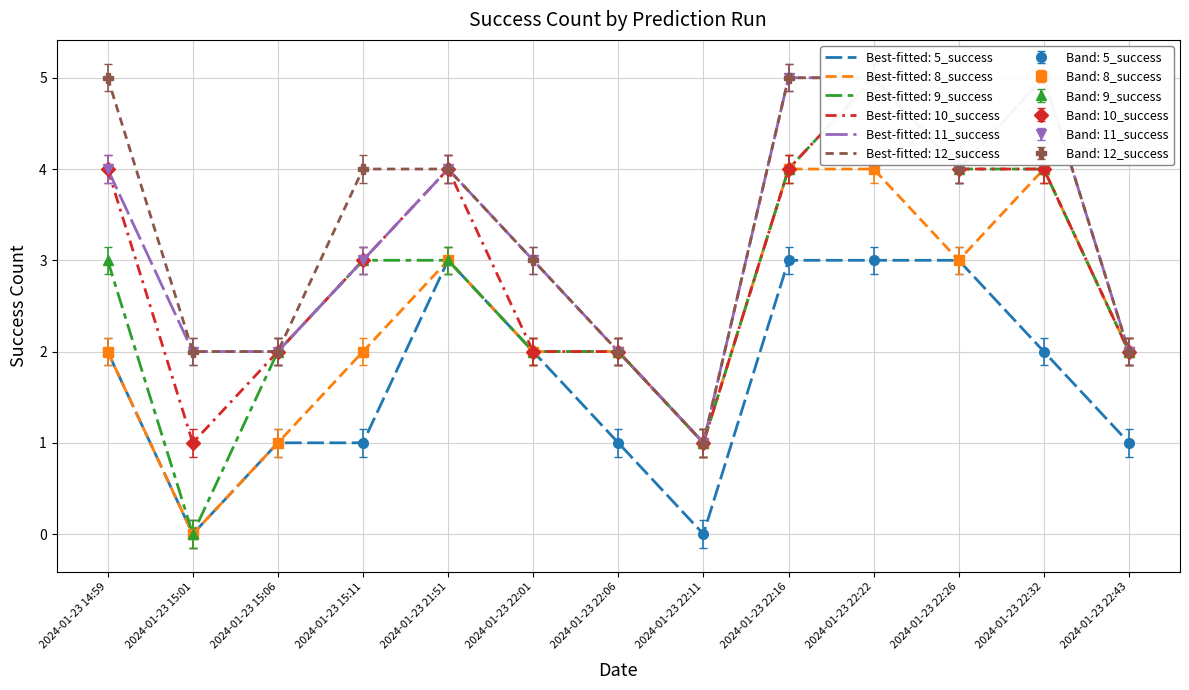

True or false: 9_success and 5_success intersect in this chart.

False